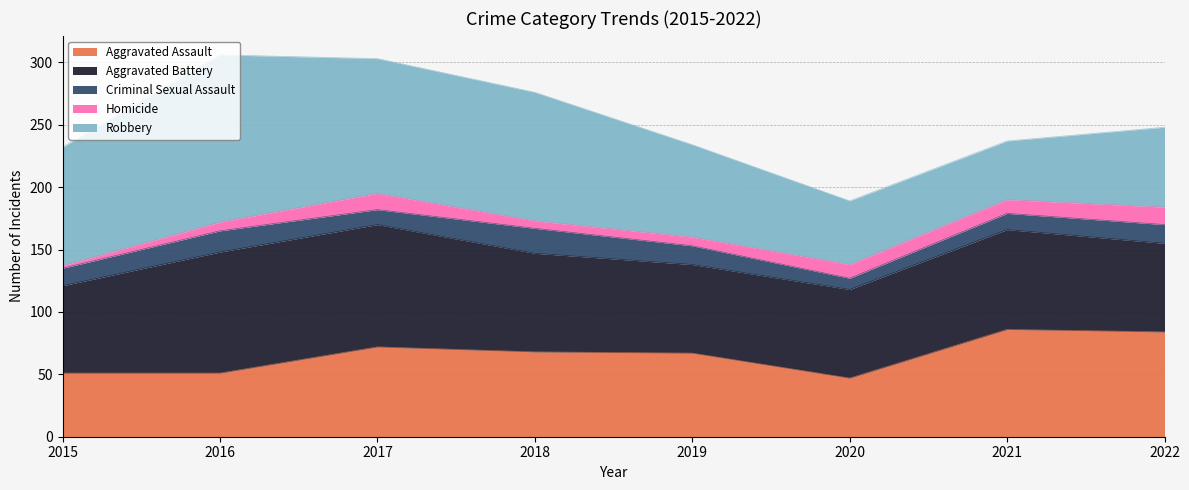

True or false: Aggravated Assault has more than 1 interior local peaks.

True